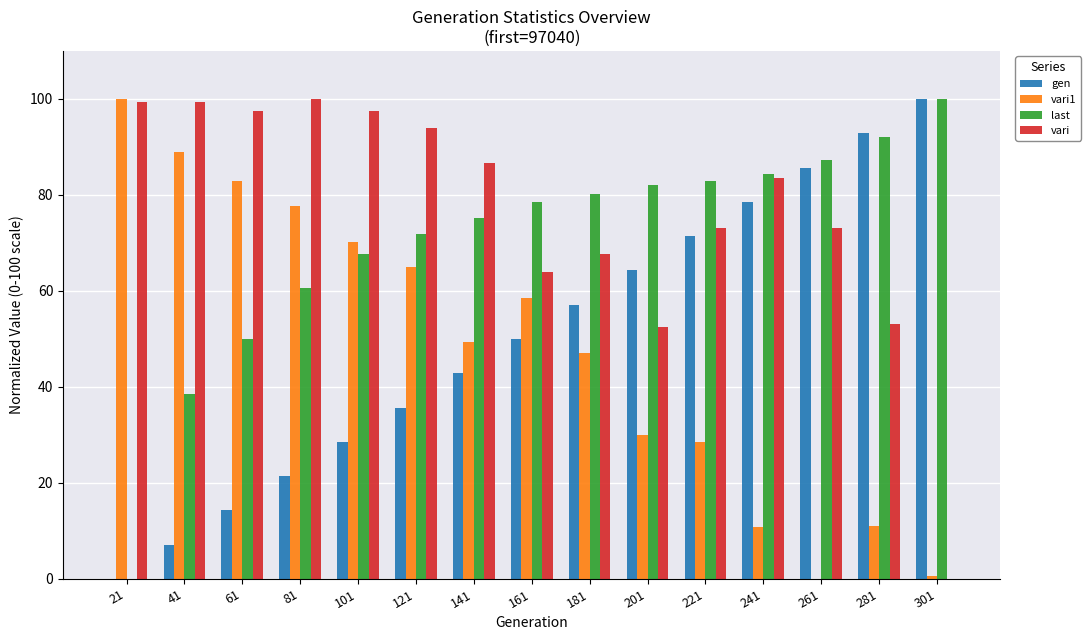

Where does the last series first go above 78?

161